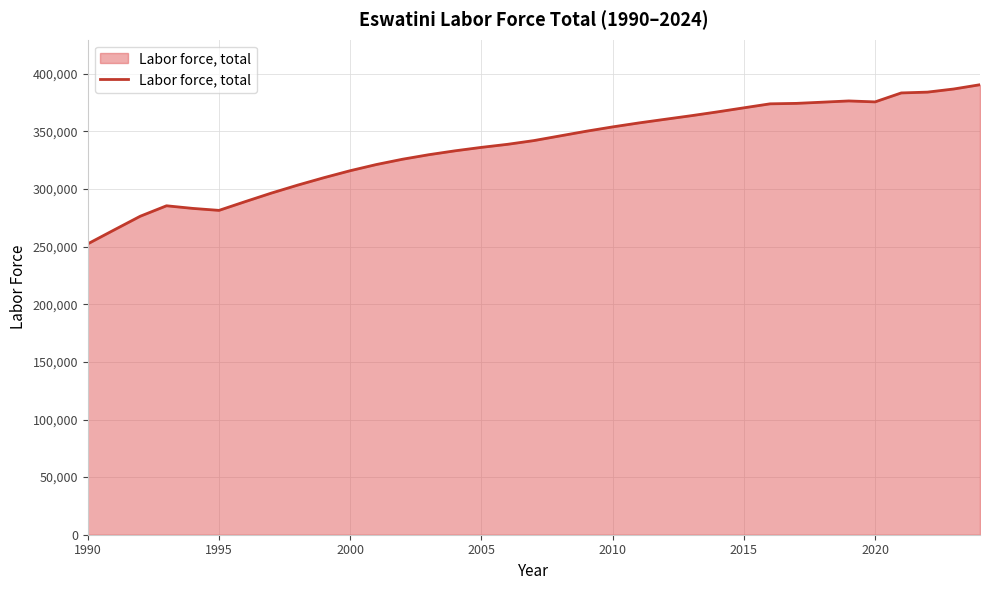

What is the difference between the maximum and minimum values?

138113